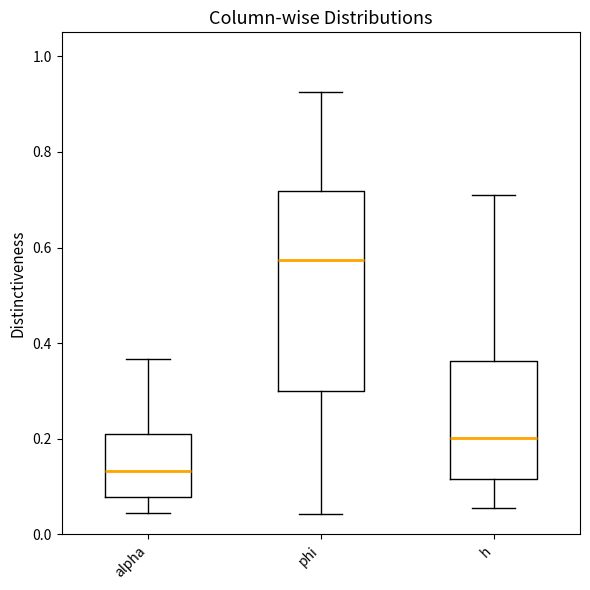

Which box is the tallest, from its lower edge to its upper edge?

phi